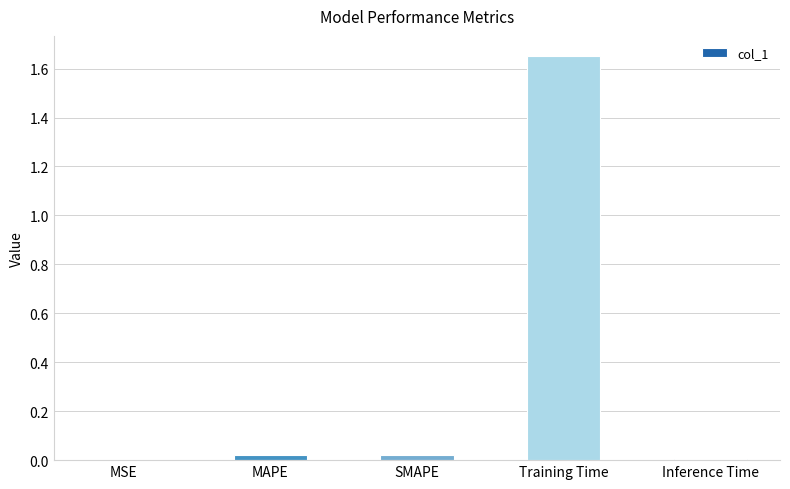

What is the average value?

0.3